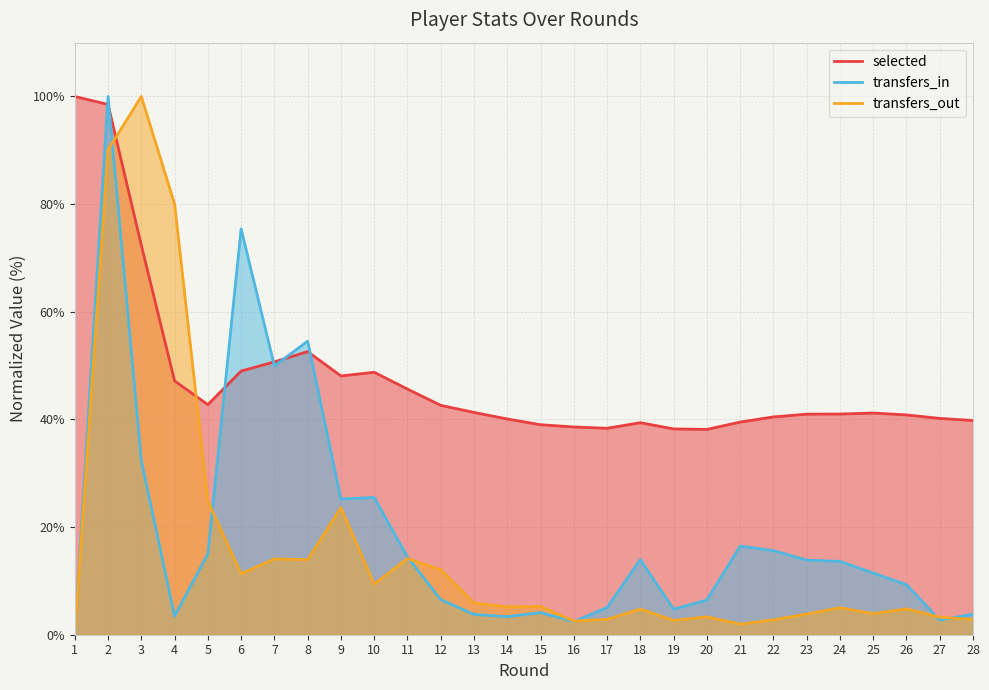

What is the value of the selected point at the 16th from the left?

38.6